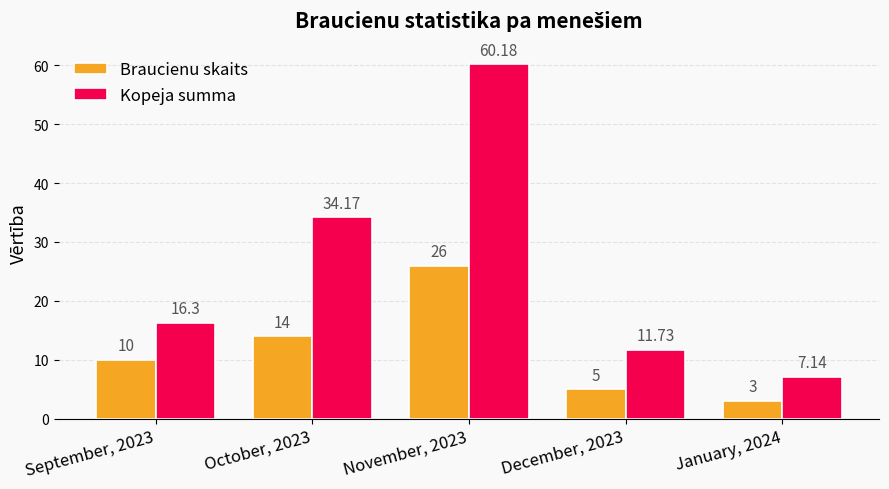

The value of Braucienu skaits at October, 2023 is 14.0. True or false?

True